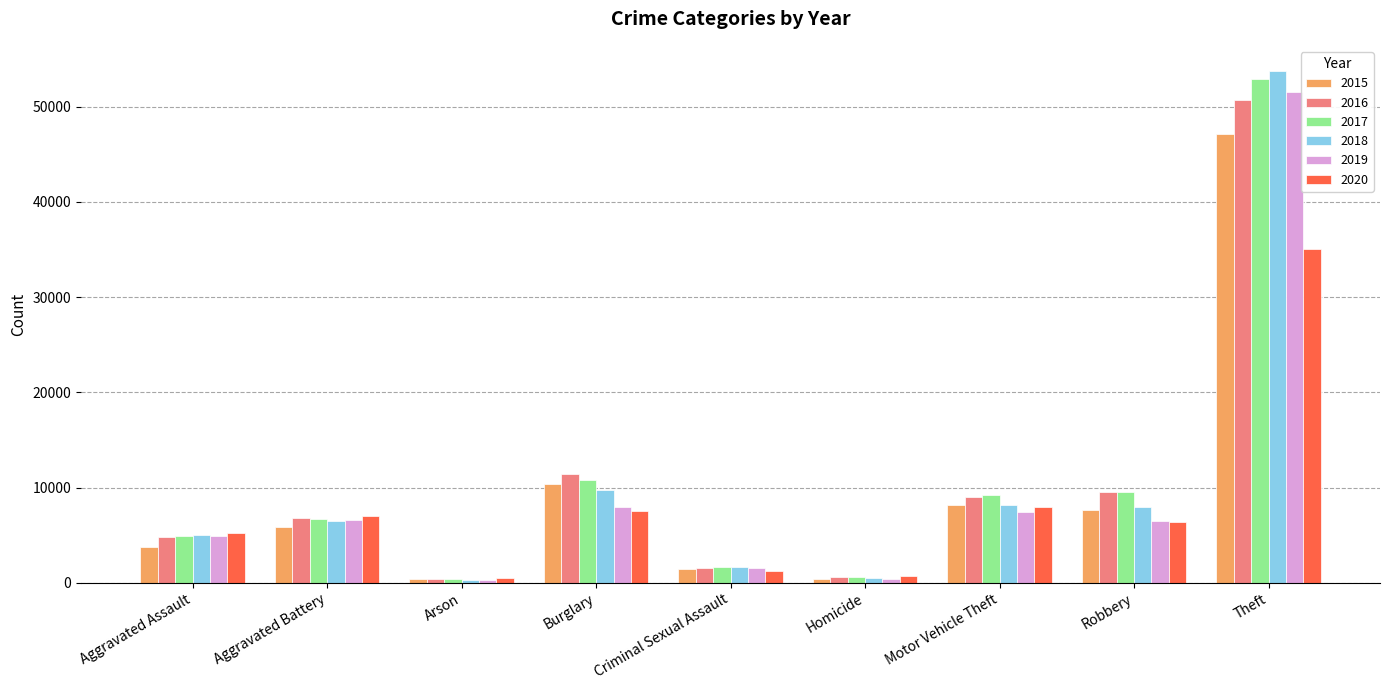

At which category is the sum across all series the highest?

Theft